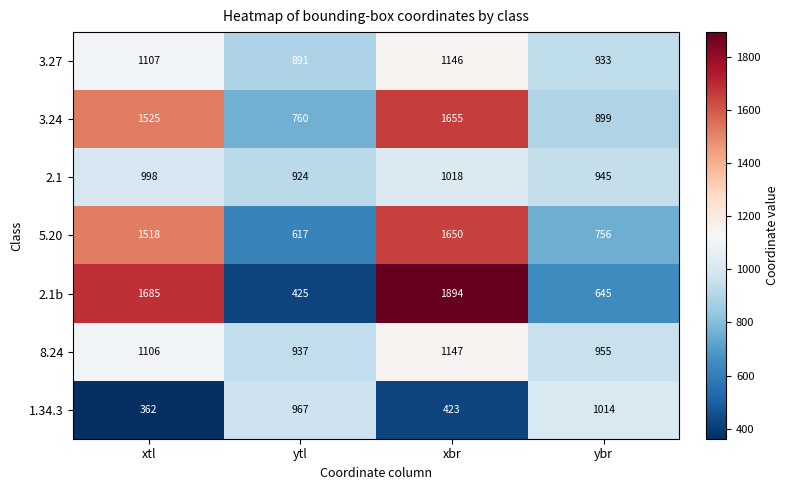

Between ytl and ybr, which series saw the biggest shift?

2.1b